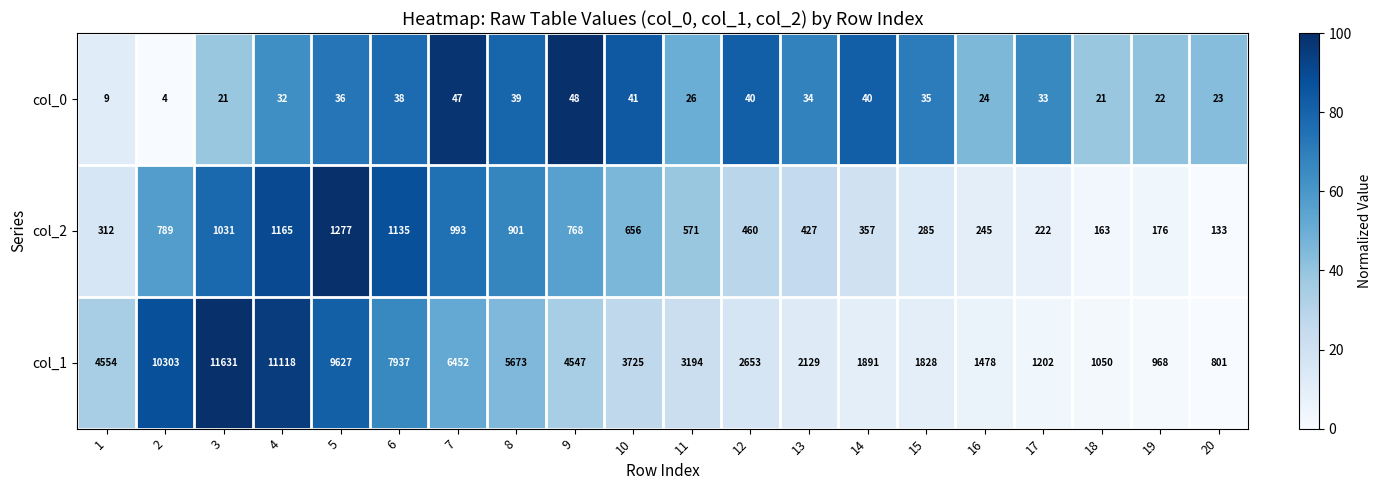

At which category is the sum across all series the highest?

3